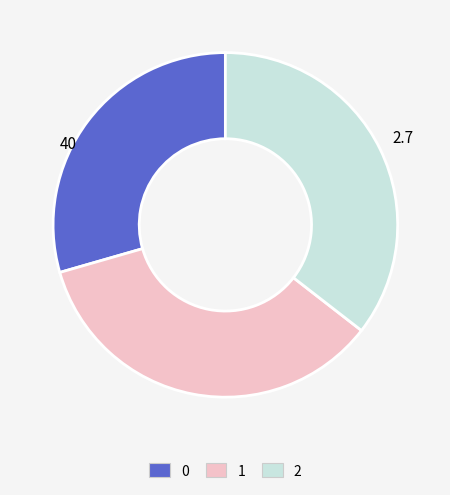

Do 0 and 2 together represent more than half of the pie?

Yes